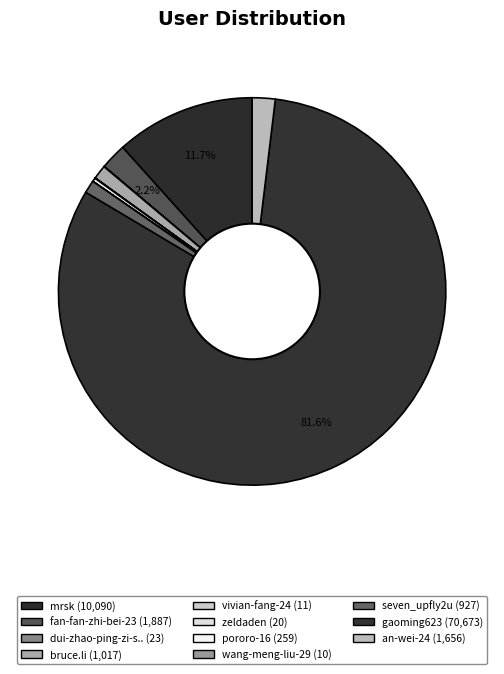

To the nearest percent, what is the average slice percentage?

9%